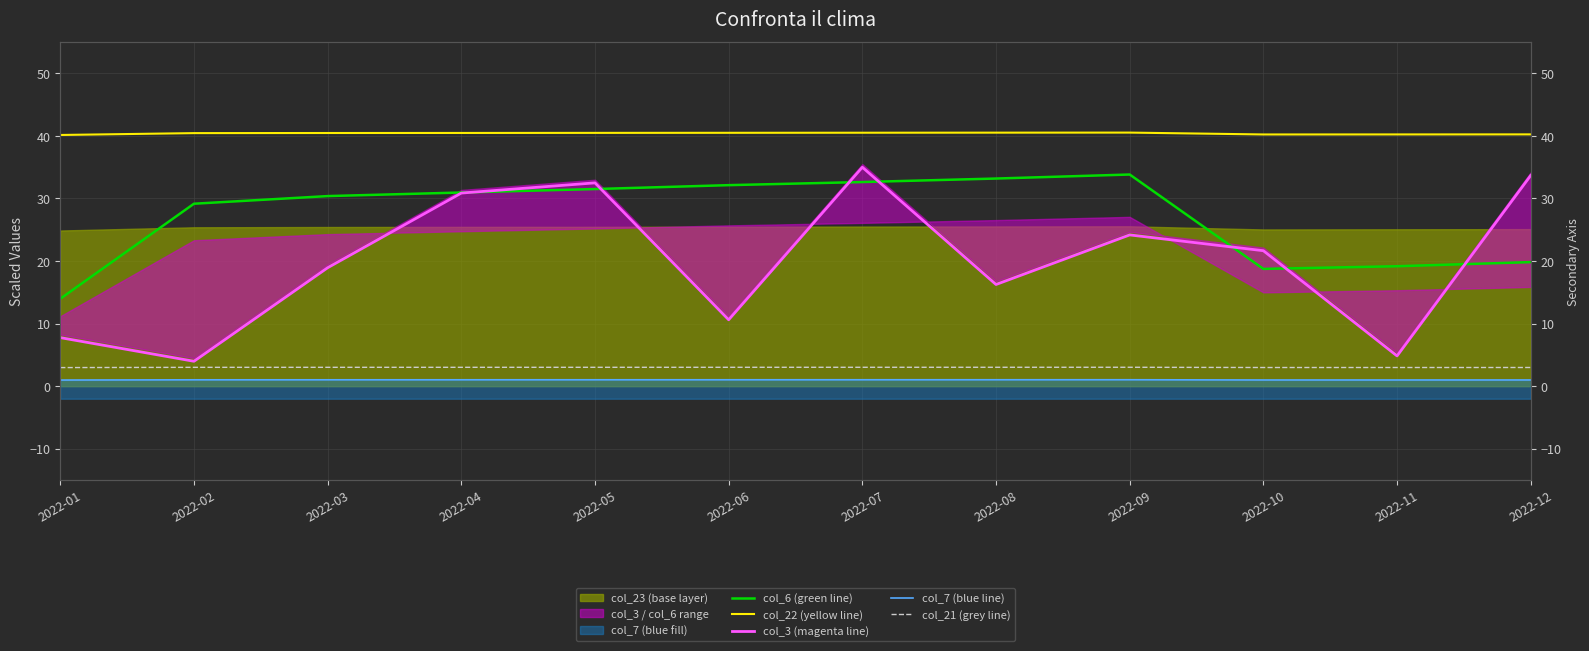

True or false: col_3 (magenta line) and col_22 (yellow line) intersect in this chart.

False